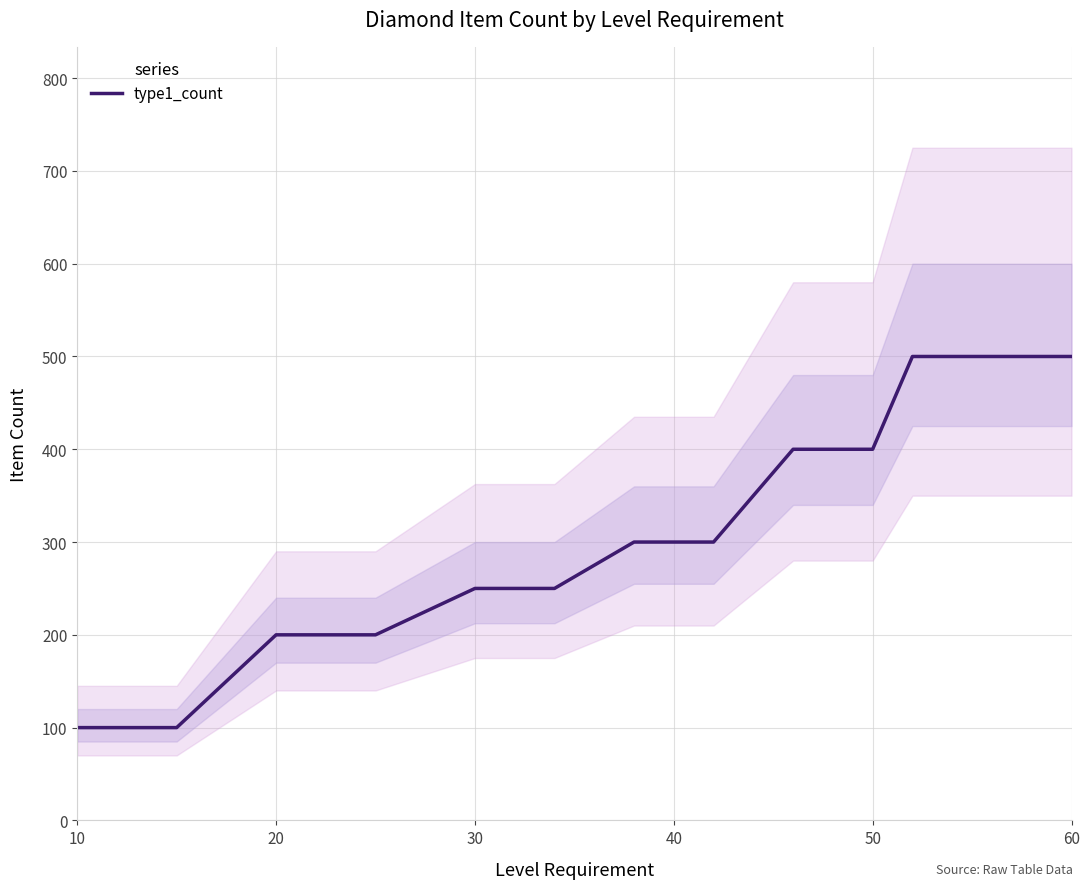

What is the highest value of the type1_count series?

500